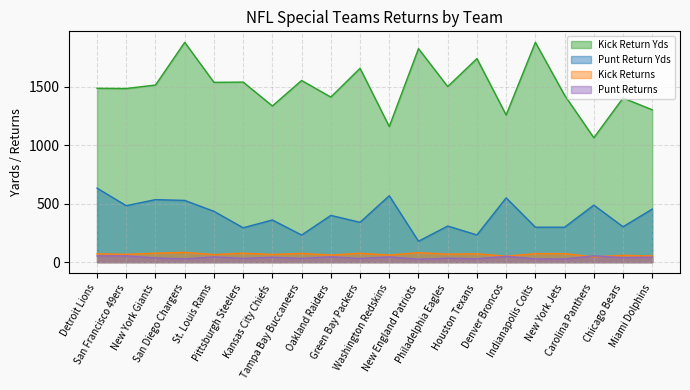

What is the difference between the maximum and second lowest values in the Punt Returns series?

27